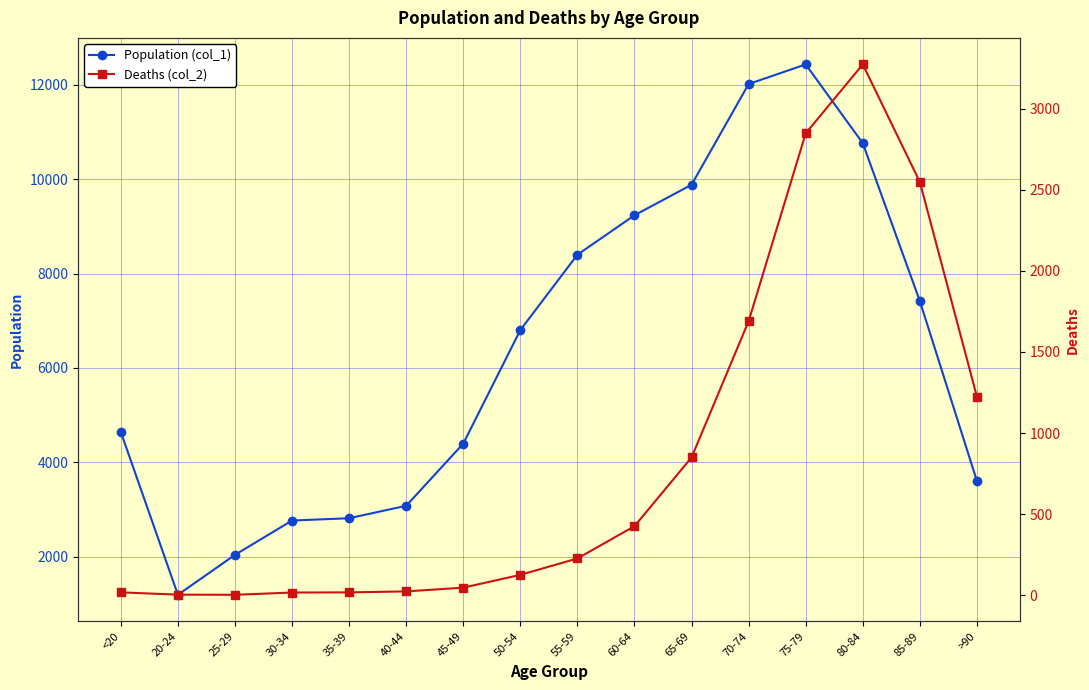

Which category has the highest value across all series?

75-79